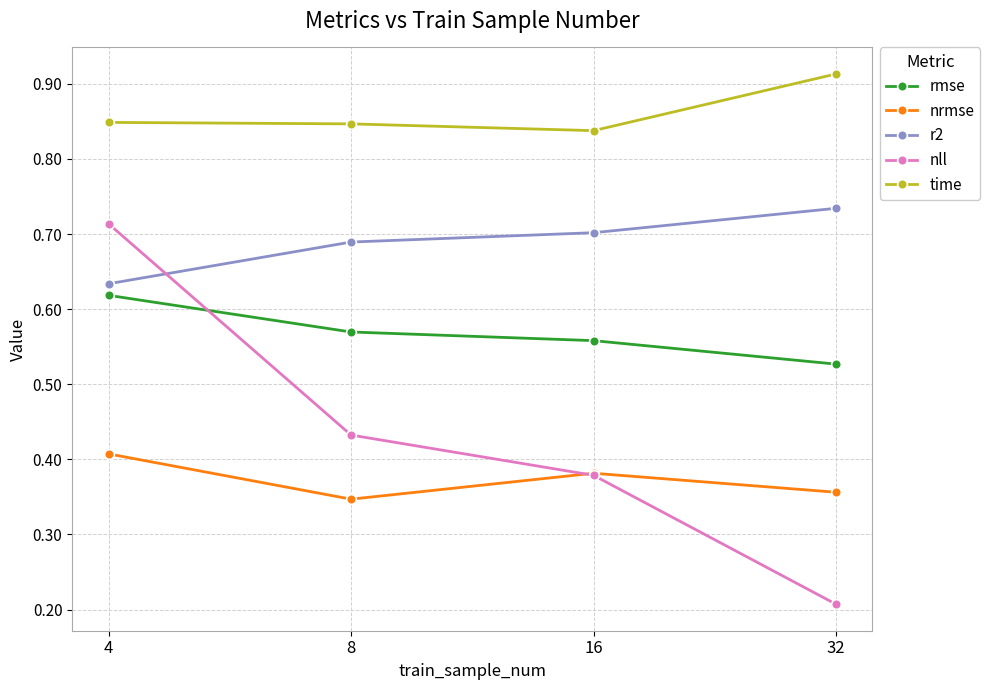

What is the value of the nll point at the 4th from the left?

0.2